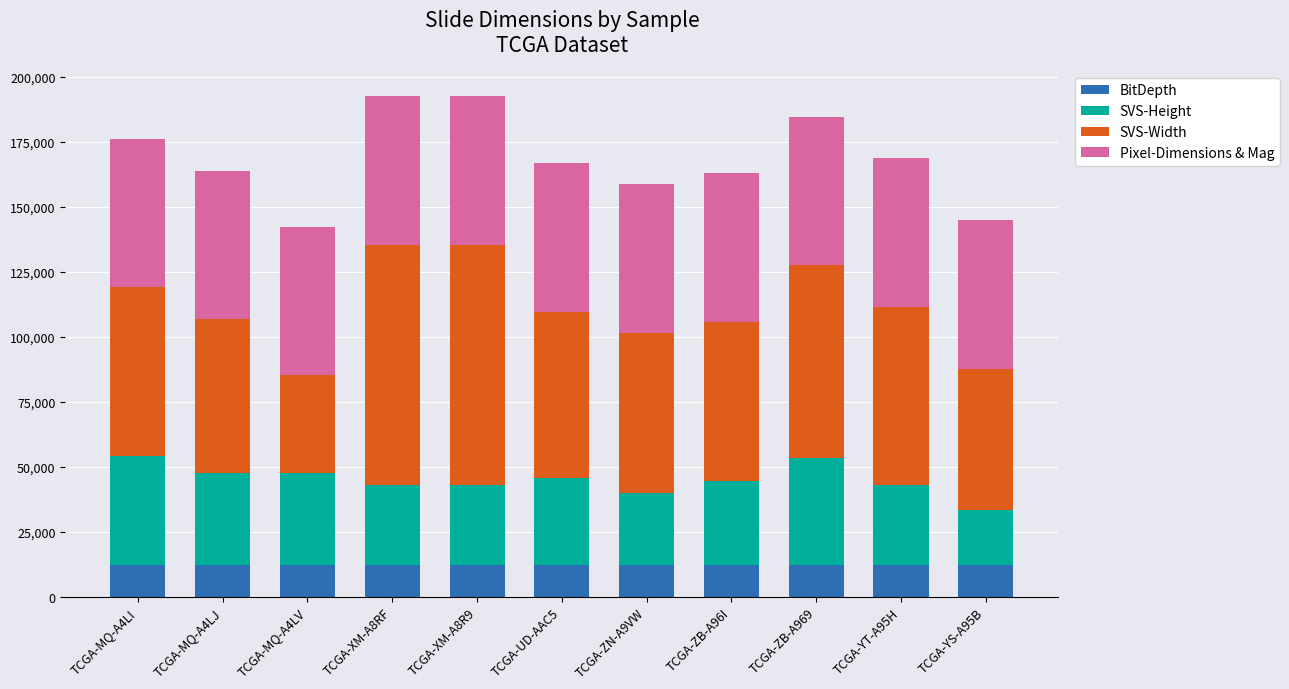

What is the total value across all series at TCGA-MQ-A4LJ?

163651